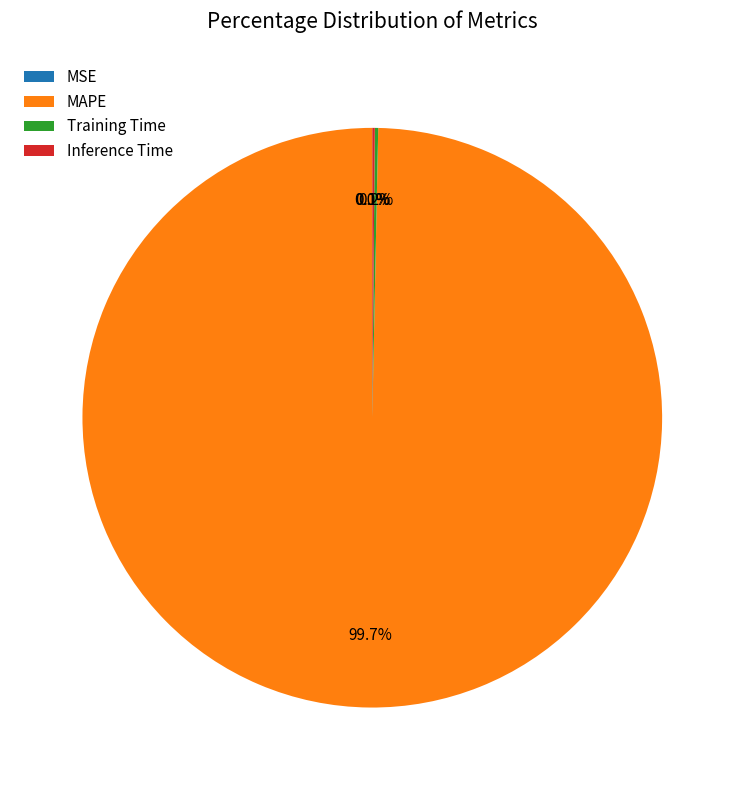

Does any single category account for the majority?

Yes